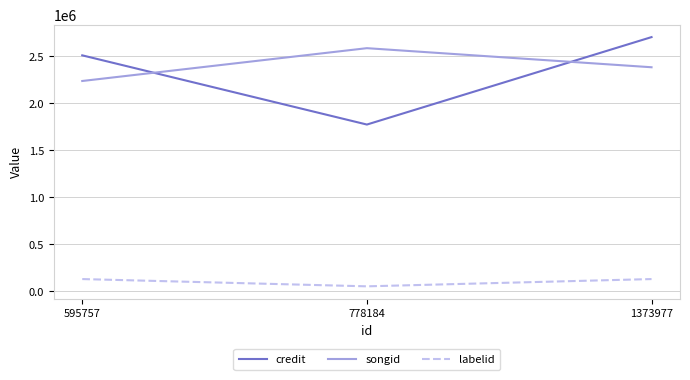

Rank the series by their maximum value, from lowest to highest.

labelid, songid, credit